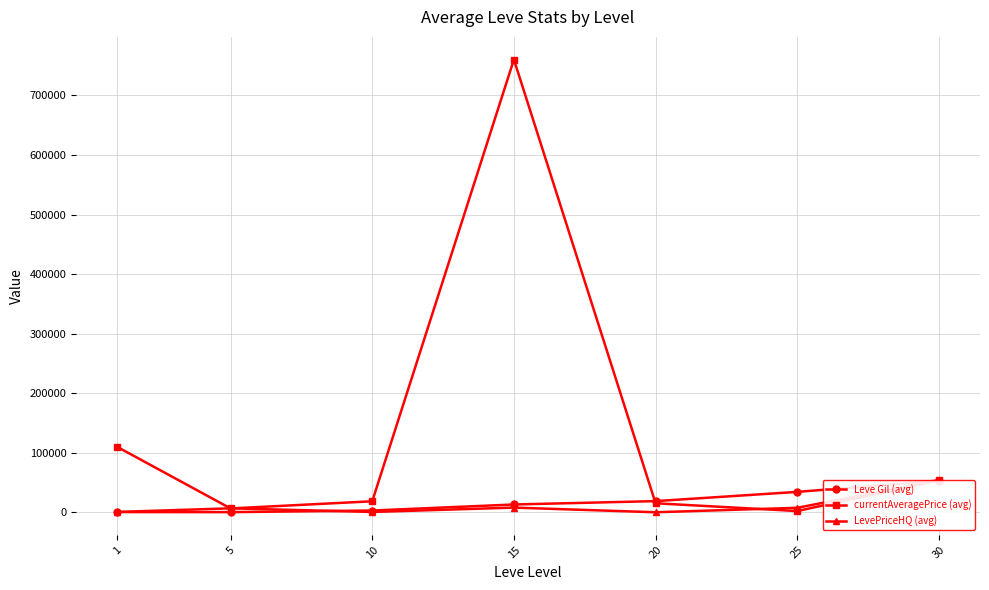

How many positive values does the LevePriceHQ (avg) series have?

6